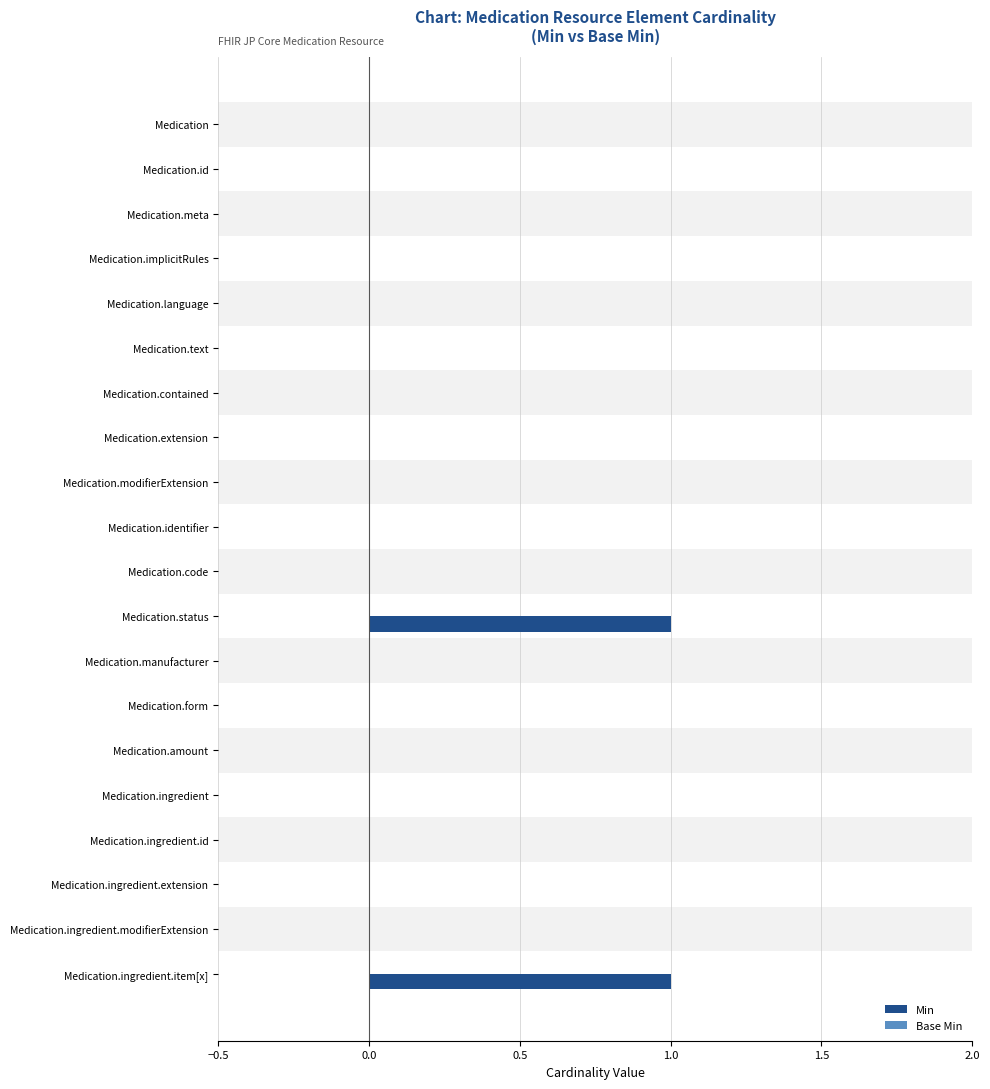

What is the highest value of the Min series?

1.0